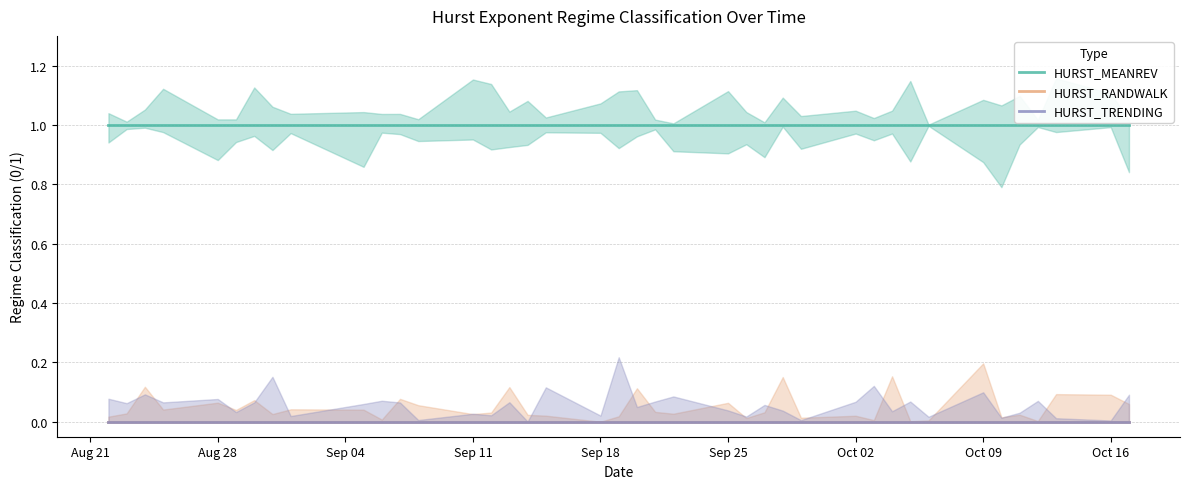

How many lines are shown in the chart?

3